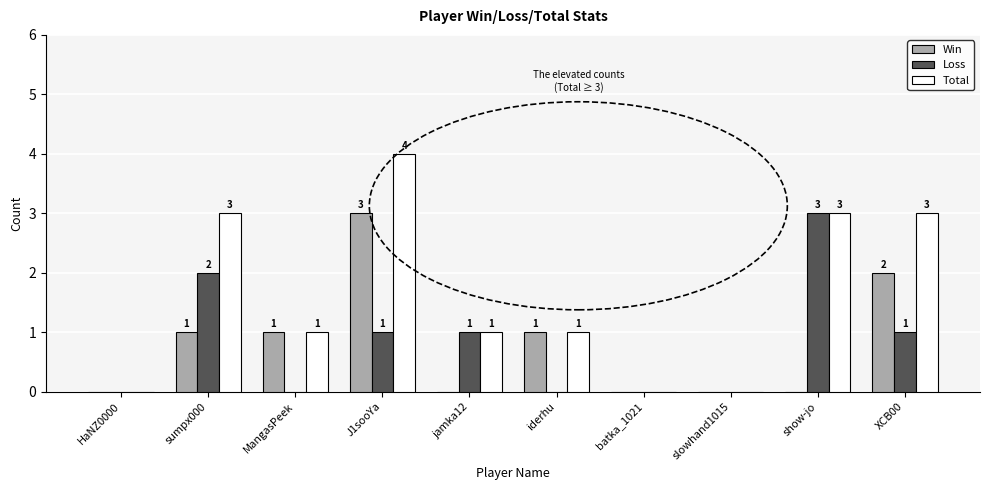

Which series changed the most between slowhand1015 and XCB00?

Total